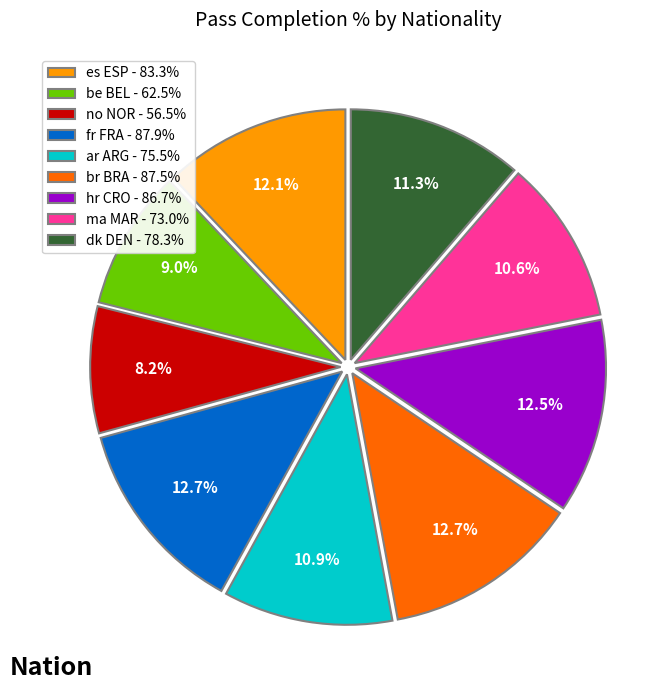

Is the sum of dk DEN and br BRA greater than half?

No